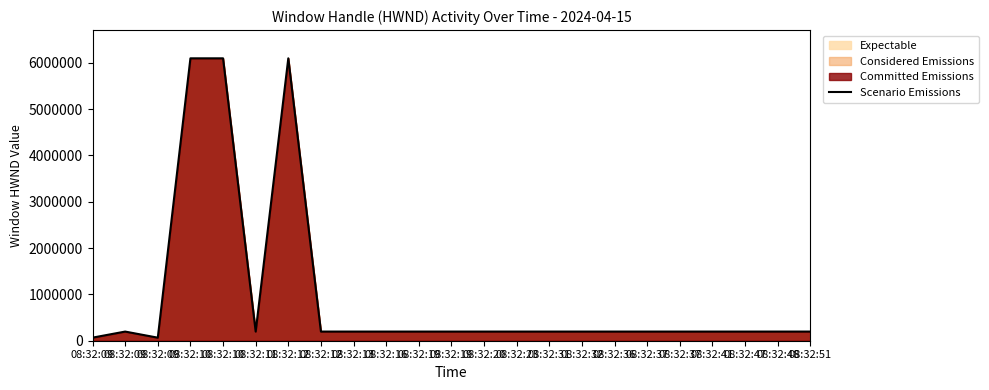

How many interior local peaks (higher than both neighbors) does the data have?

2